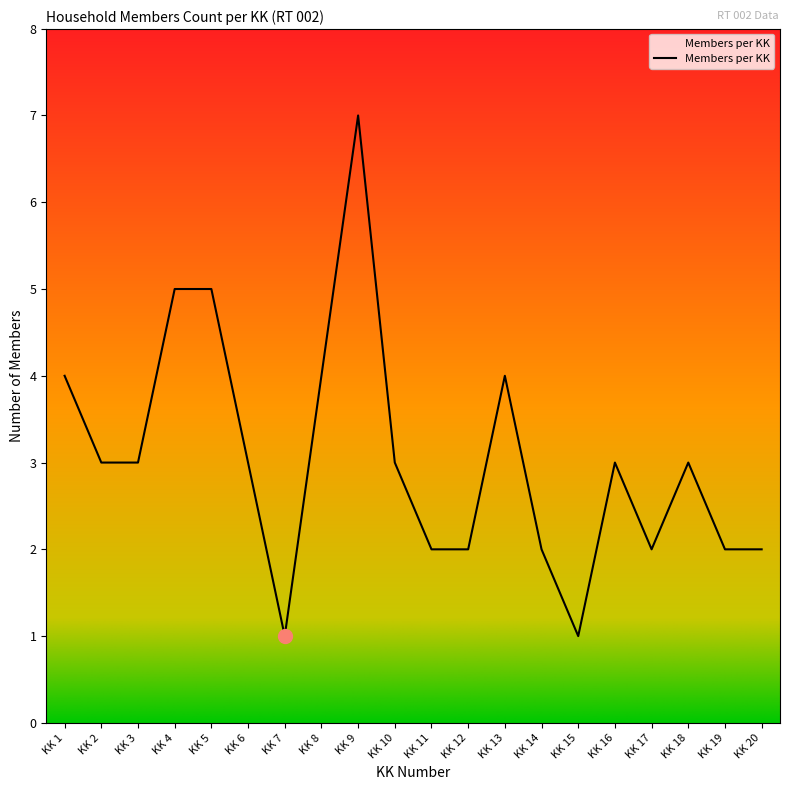

Reading left to right, extract all data points from this chart.

KK 1=4	KK 2=3	KK 3=3	KK 4=5	KK 5=5	KK 6=3	KK 7=1	KK 8=4	KK 9=7	KK 10=3	KK 11=2	KK 12=2	KK 13=4	KK 14=2	KK 15=1	KK 16=3	KK 17=2	KK 18=3	KK 19=2	KK 20=2